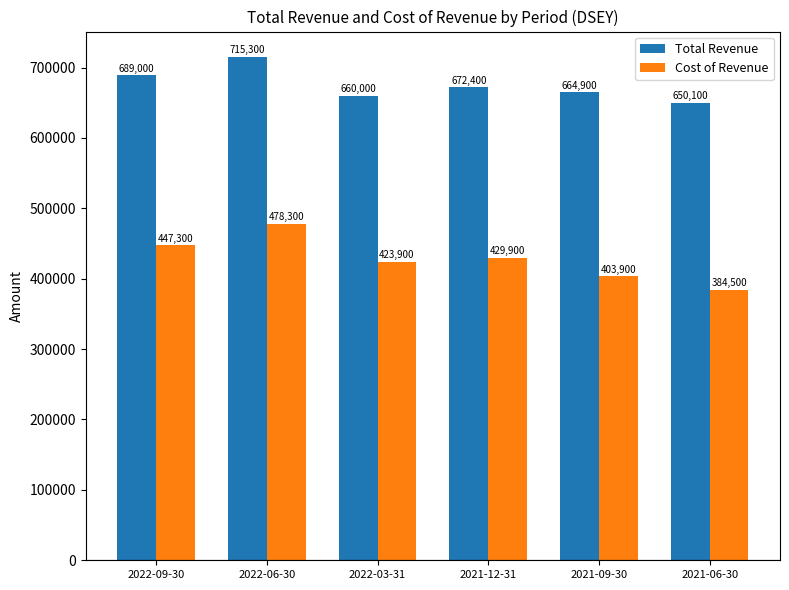

Rank the series by their maximum value, from highest to lowest.

Total Revenue, Cost of Revenue